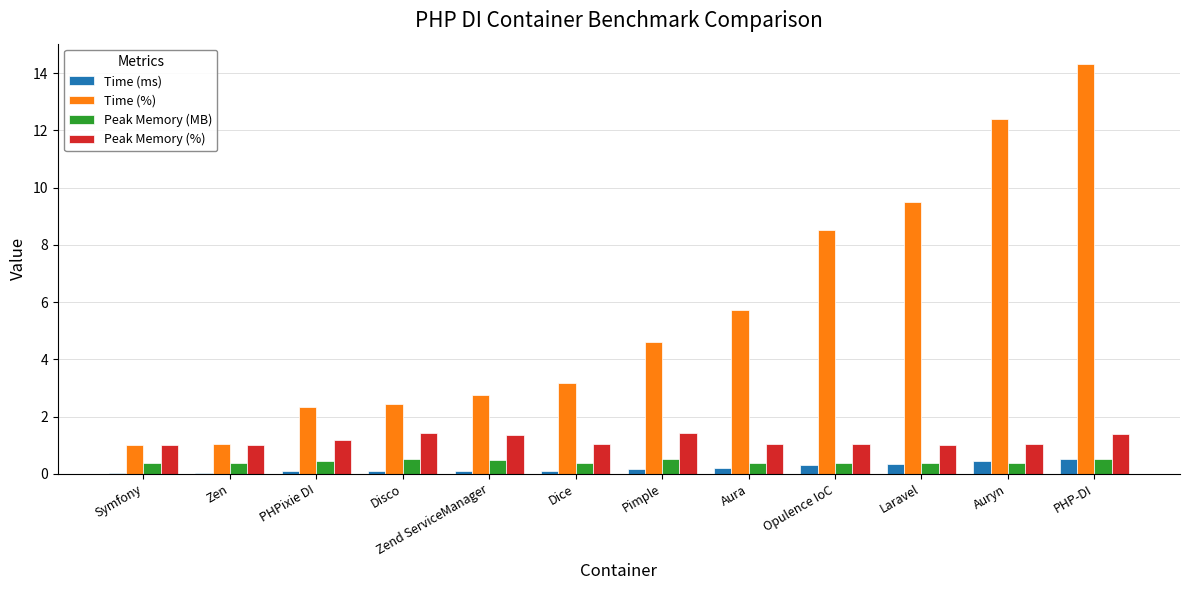

Which series has the largest total across all categories?

Time (%)